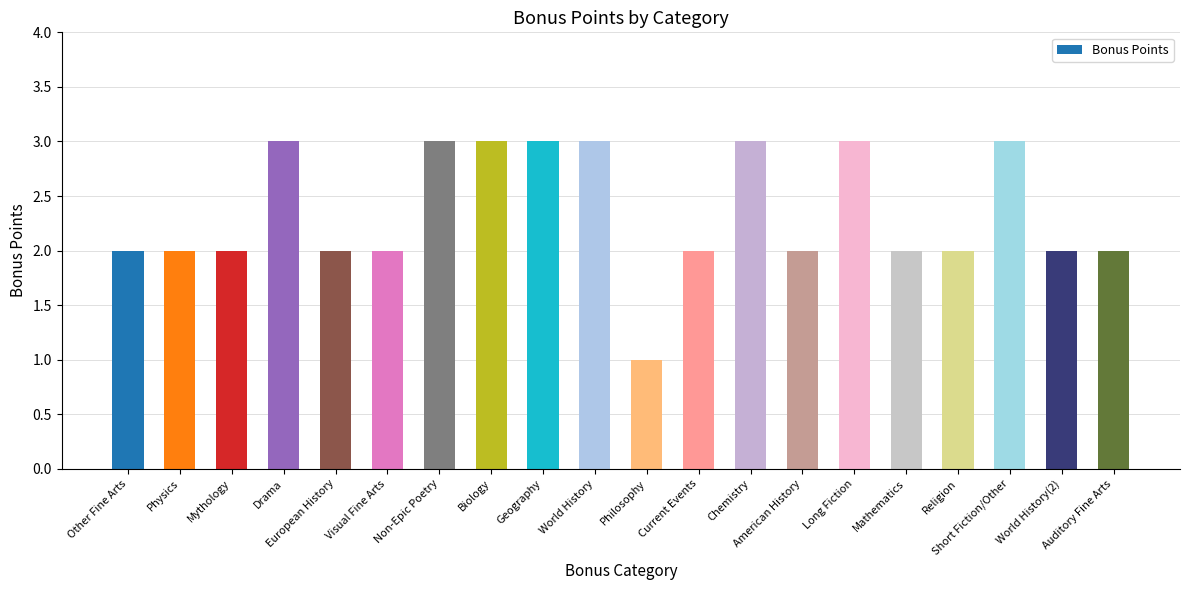

What is the difference between the second highest and minimum values?

2